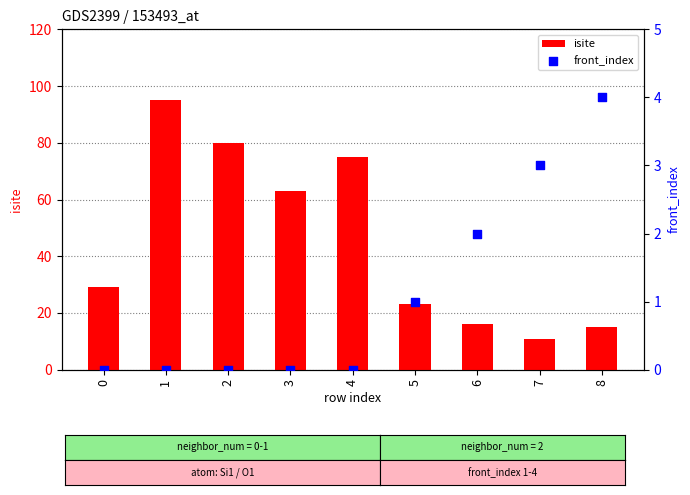

At which category is the sum across all series the highest?

1